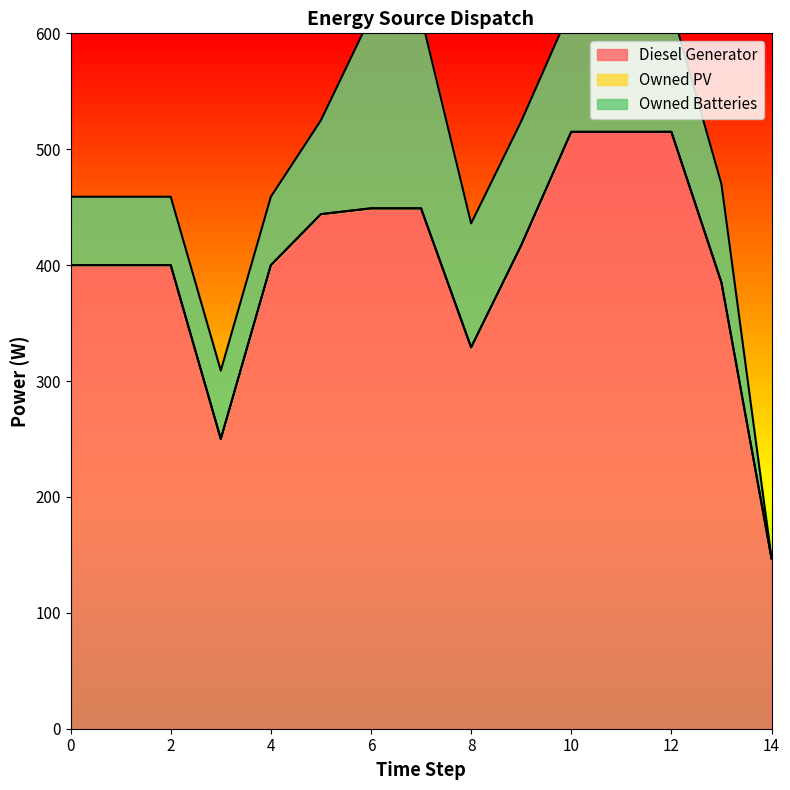

How many series are shown in this chart?

3